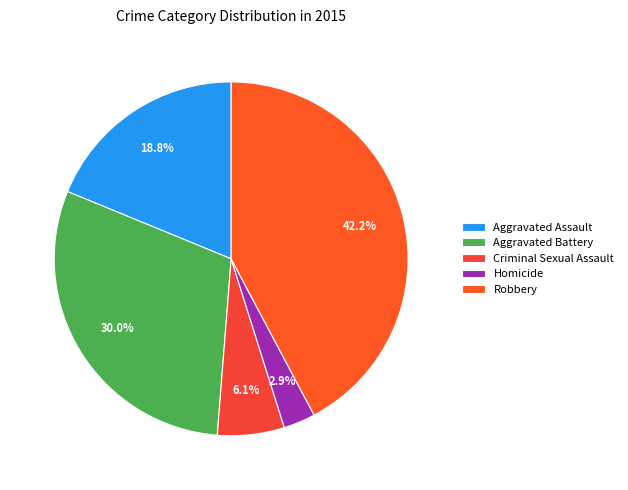

To the nearest percent, what portion does Robbery represent?

42%